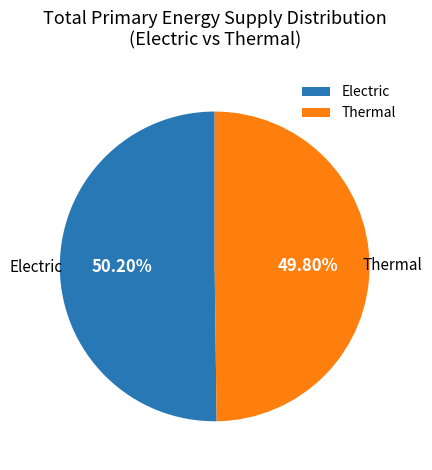

What is the ratio of the value at Thermal to the value at Electric?

1.0